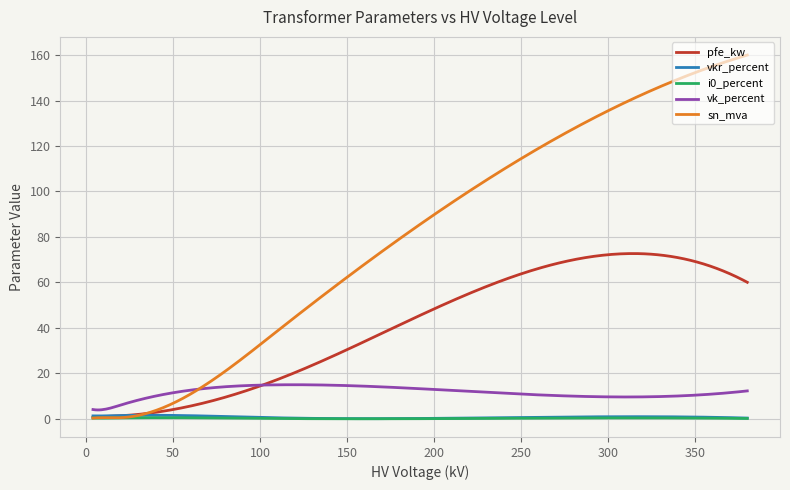

In i0_percent, how many points are higher than both neighbors (excluding endpoints)?

2